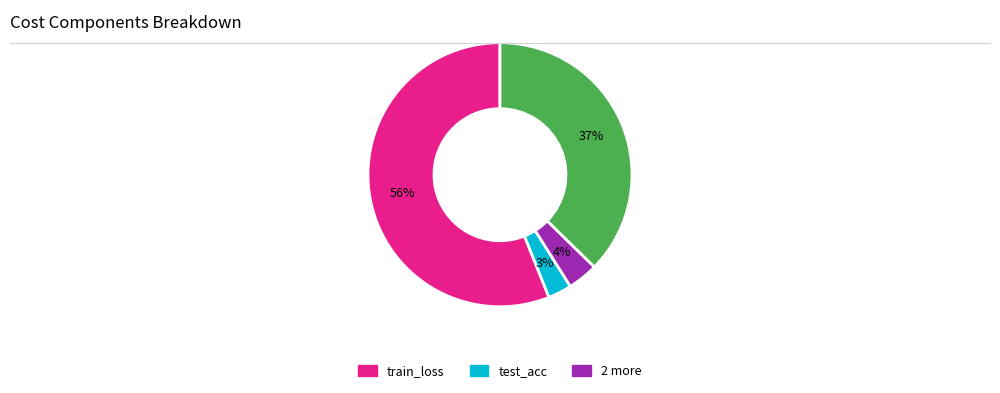

Is there any slice that represents more than half of the pie?

Yes